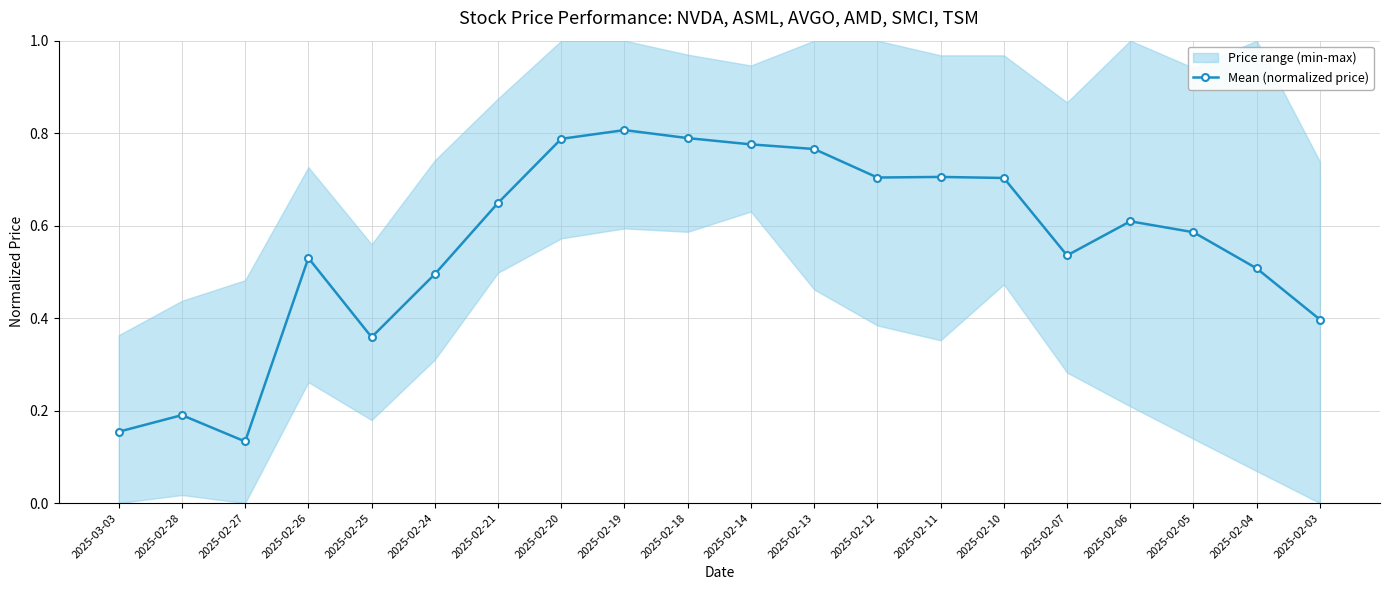

Reading left to right, list all the values displayed in this chart.

2025-03-03=0.2	2025-02-28=0.2	2025-02-27=0.1	2025-02-26=0.5	2025-02-25=0.4	2025-02-24=0.5	2025-02-21=0.6	2025-02-20=0.8	2025-02-19=0.8	2025-02-18=0.8	2025-02-14=0.8	2025-02-13=0.8	2025-02-12=0.7	2025-02-11=0.7	2025-02-10=0.7	2025-02-07=0.5	2025-02-06=0.6	2025-02-05=0.6	2025-02-04=0.5	2025-02-03=0.4